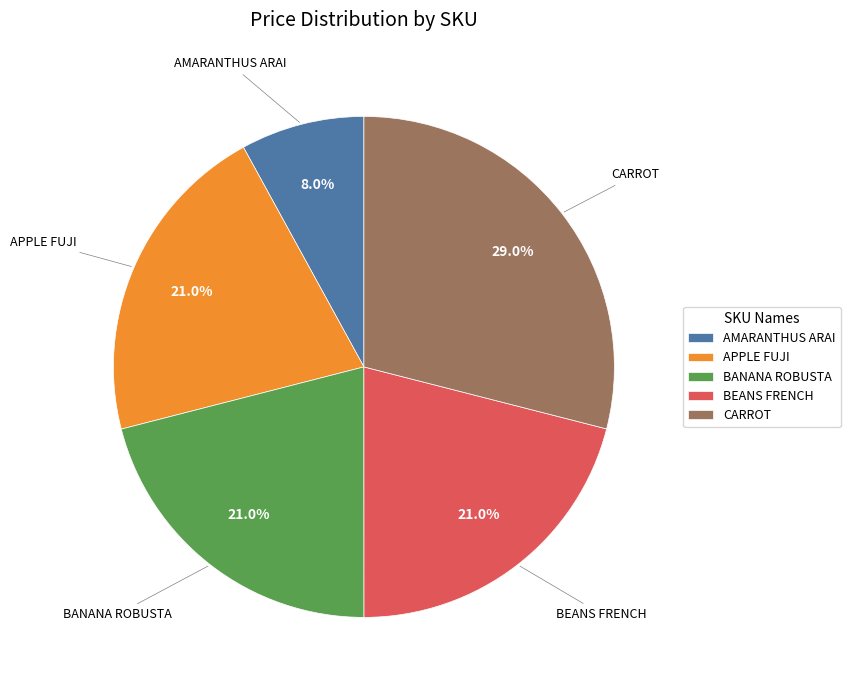

What percentage is NOT represented by APPLE FUJI?

79.0%